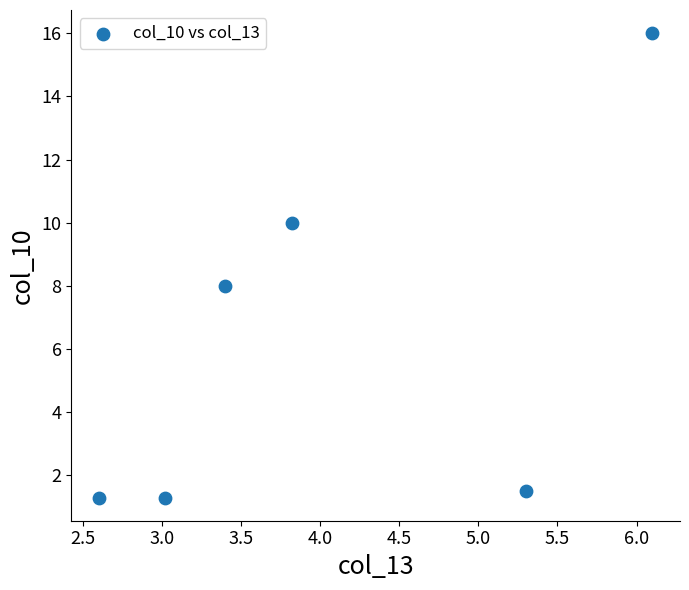

What is the average X value?

4.0